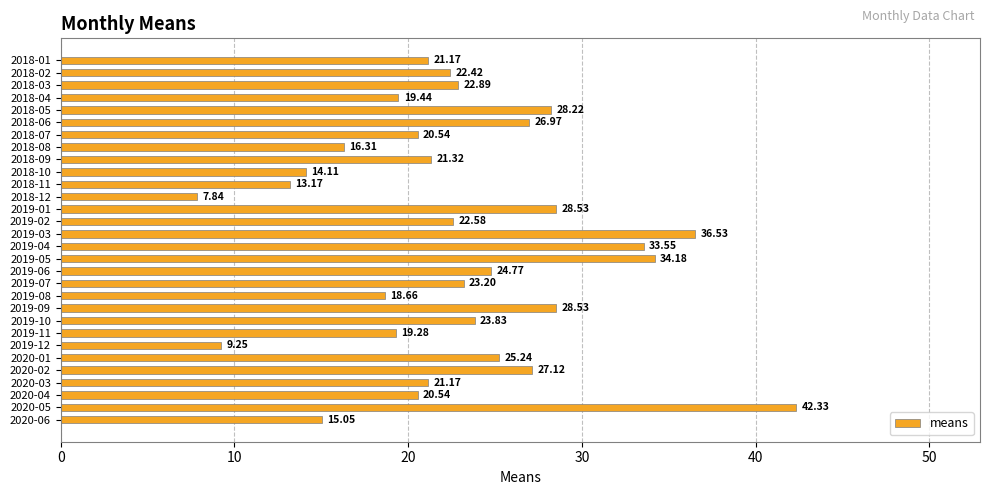

Which has a higher value, 2019-02 or 2019-03?

2019-03